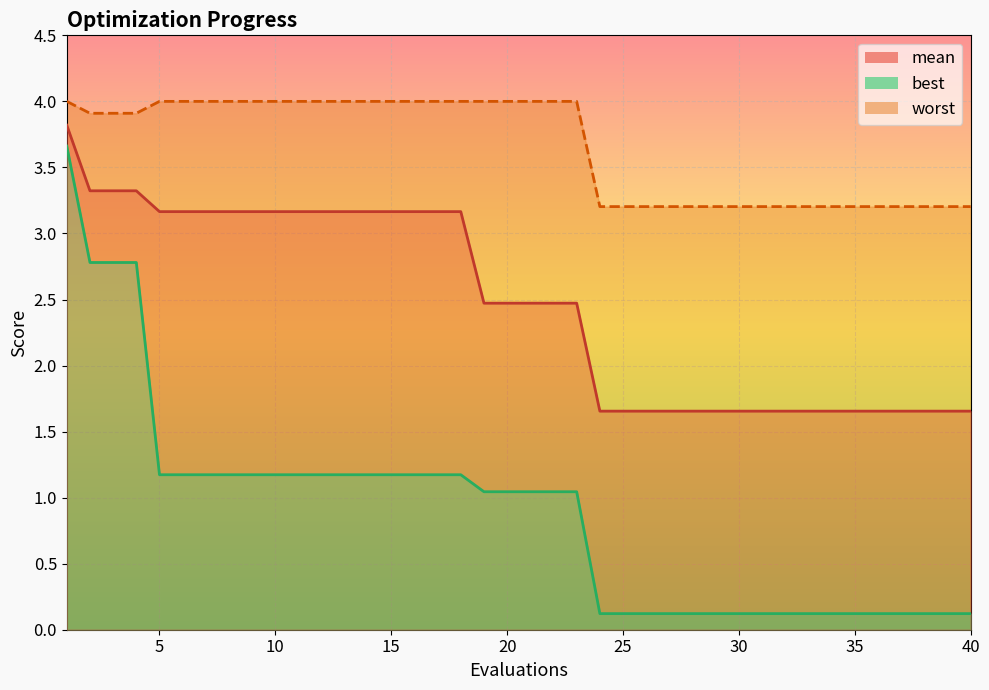

Reading left to right, transcribe all the data shown in this chart.

mean: 3.8	3.3	3.3	3.3	3.2	3.2	3.2	3.2	3.2	3.2	3.2	3.2	3.2	3.2	3.2	3.2	3.2	3.2	2.5	2.5	2.5	2.5	2.5	1.7	1.7	1.7	1.7	1.7	1.7	1.7	1.7	1.7	1.7	1.7	1.7	1.7	1.7	1.7	1.7	1.7
best: 3.7	2.8	2.8	2.8	1.2	1.2	1.2	1.2	1.2	1.2	1.2	1.2	1.2	1.2	1.2	1.2	1.2	1.2	1.0	1.0	1.0	1.0	1.0	0.1	0.1	0.1	0.1	0.1	0.1	0.1	0.1	0.1	0.1	0.1	0.1	0.1	0.1	0.1	0.1	0.1
worst: 4.0	3.9	3.9	3.9	4.0	4.0	4.0	4.0	4.0	4.0	4.0	4.0	4.0	4.0	4.0	4.0	4.0	4.0	4.0	4.0	4.0	4.0	4.0	3.2	3.2	3.2	3.2	3.2	3.2	3.2	3.2	3.2	3.2	3.2	3.2	3.2	3.2	3.2	3.2	3.2